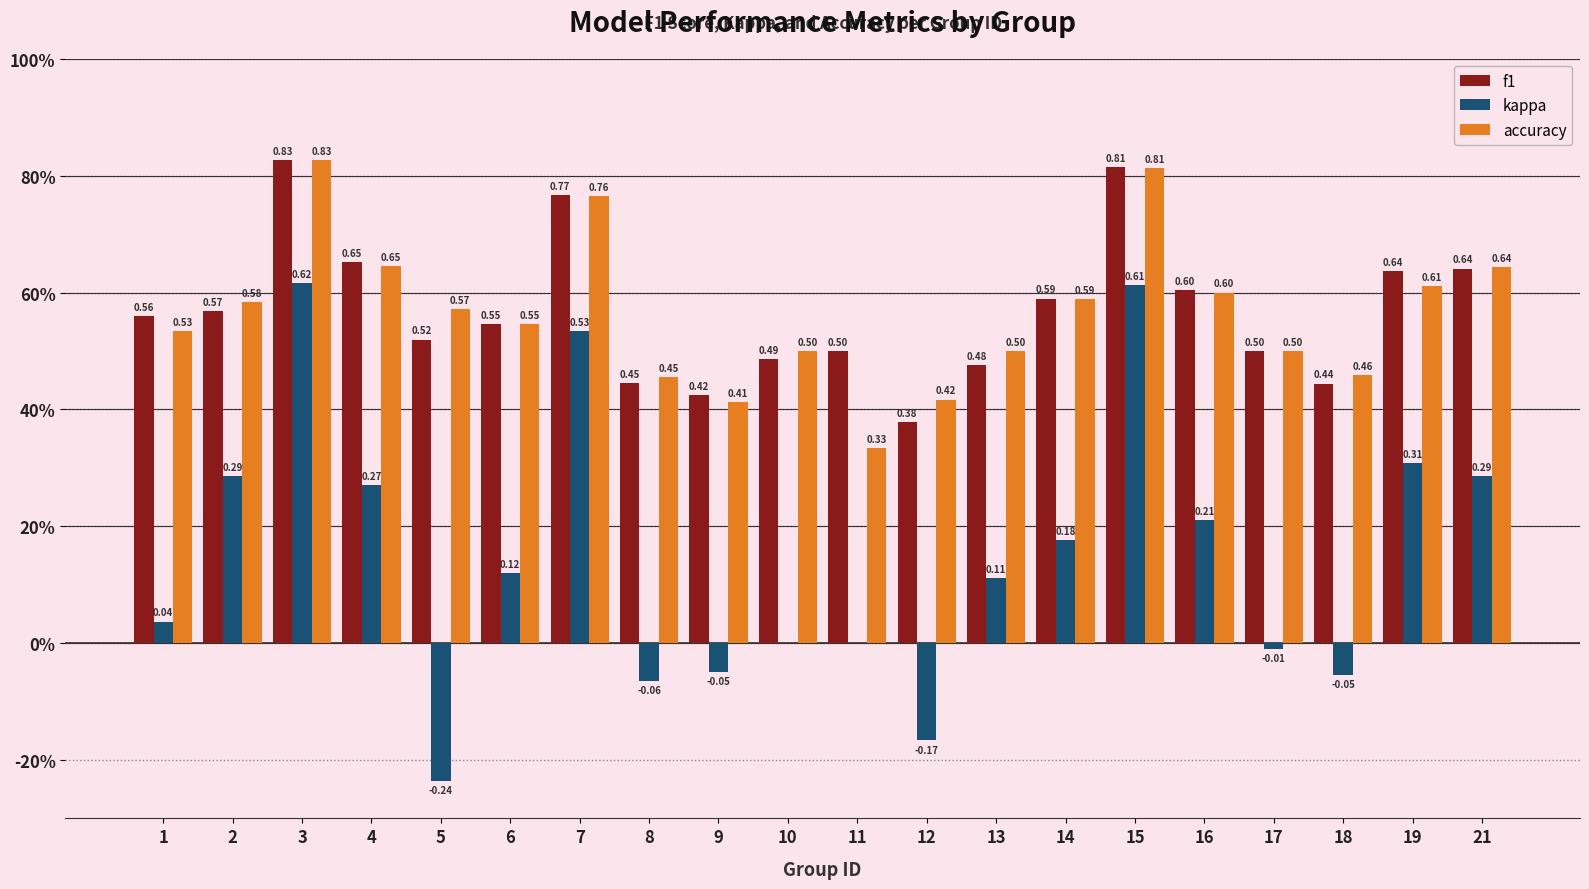

What are all the series names shown in the legend?

f1, kappa, accuracy